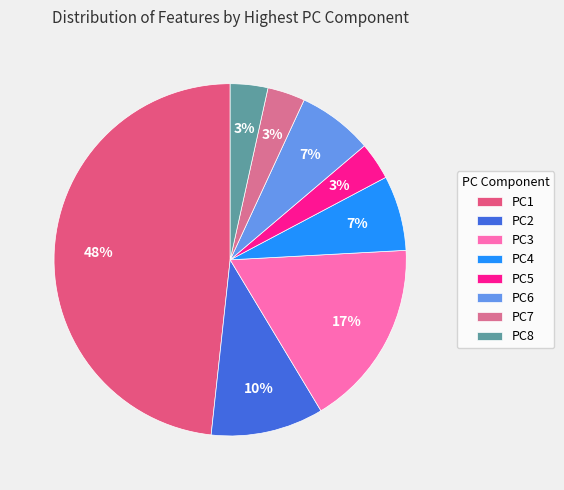

What is the smallest slice in the pie chart?

PC5